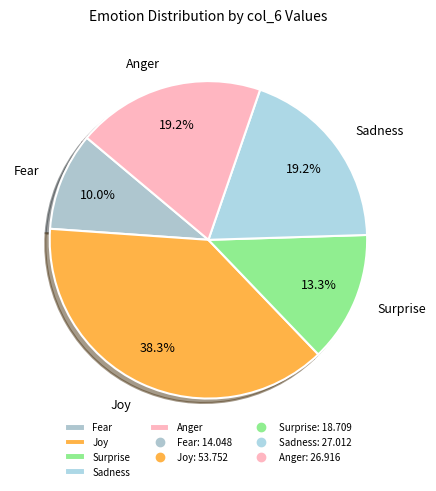

How many slices are in this pie chart?

5